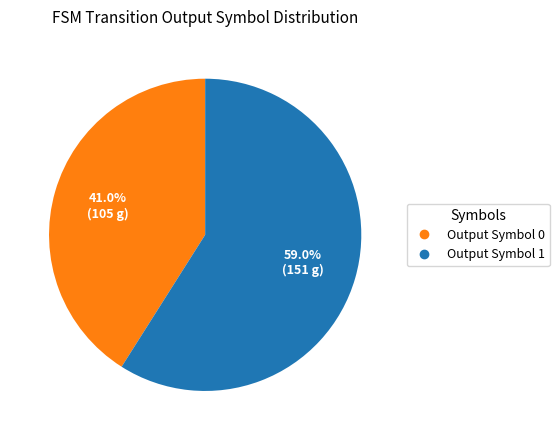

Does any single category account for the majority?

Yes